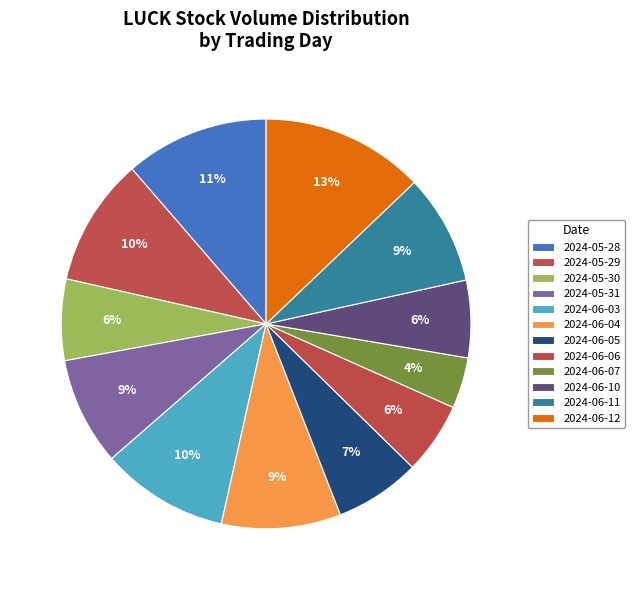

Count the number of slices in the pie.

12